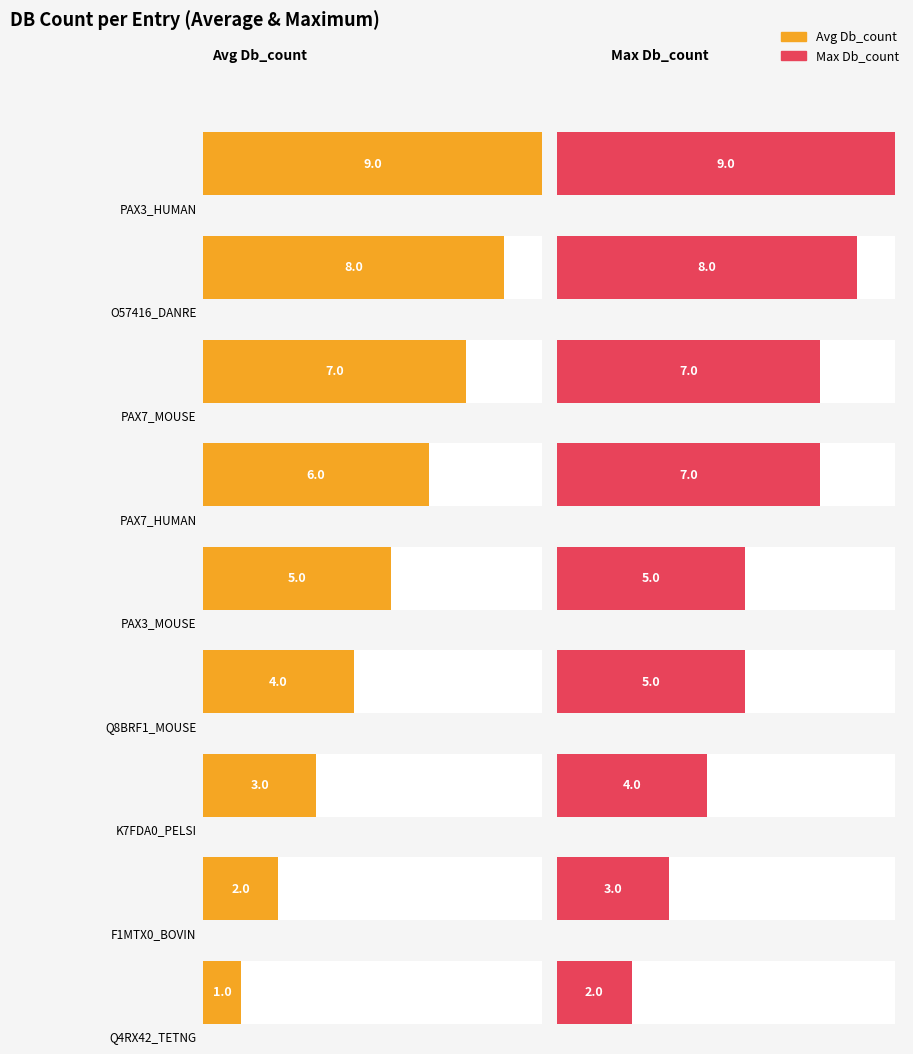

How many bars are there in each group?

2